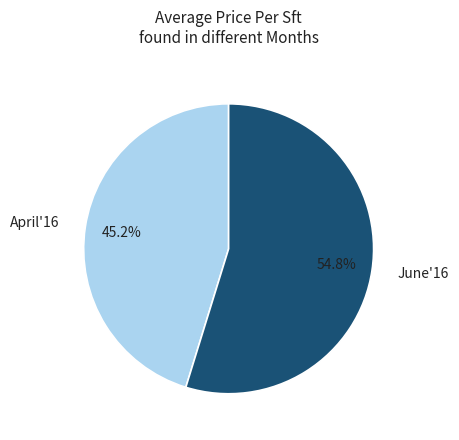

What is the smallest slice in the pie chart?

April'16